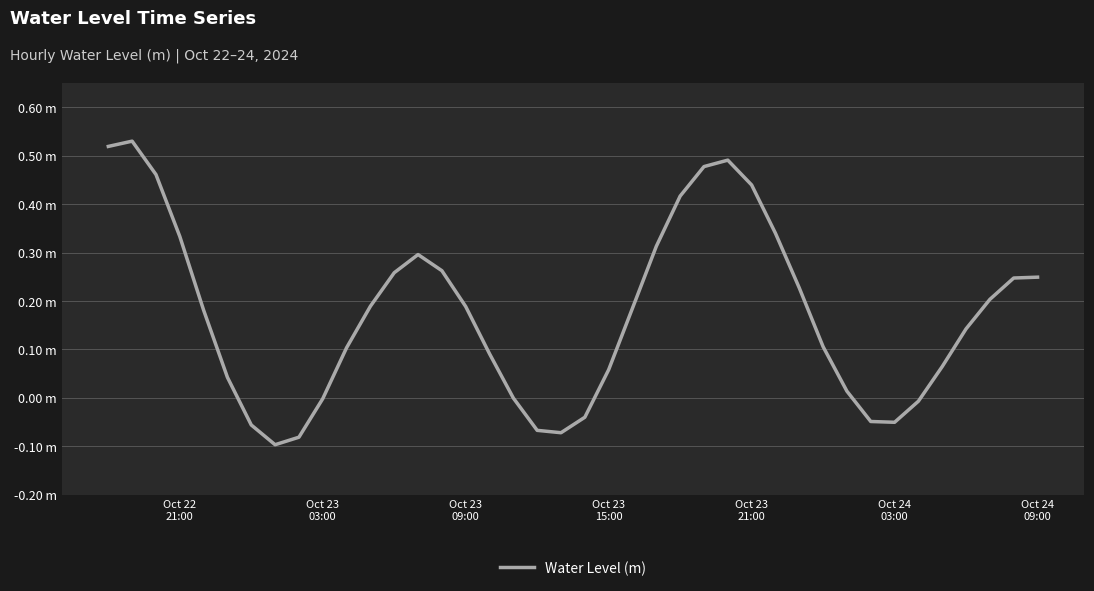

What is the value of the 8th point from the left?

-0.1